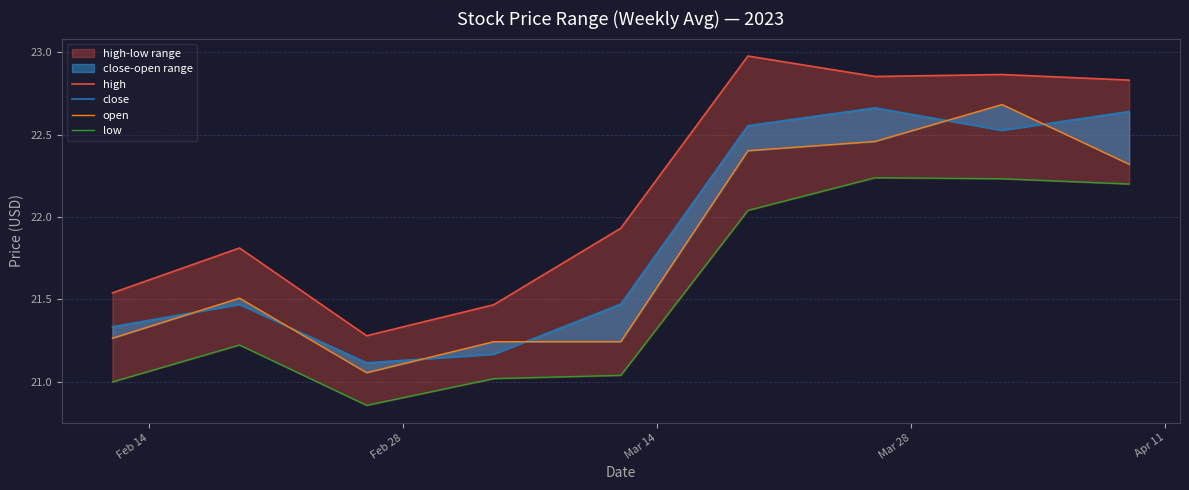

Reading right to left, list all the values displayed in this chart.

high: 22.8	22.9	22.9	23.0	21.9	21.5	21.3	21.8	21.5
close: 22.6	22.5	22.7	22.6	21.5	21.2	21.1	21.5	21.3
open: 22.3	22.7	22.5	22.4	21.2	21.2	21.1	21.5	21.3
low: 22.2	22.2	22.2	22.0	21.0	21.0	20.9	21.2	21.0